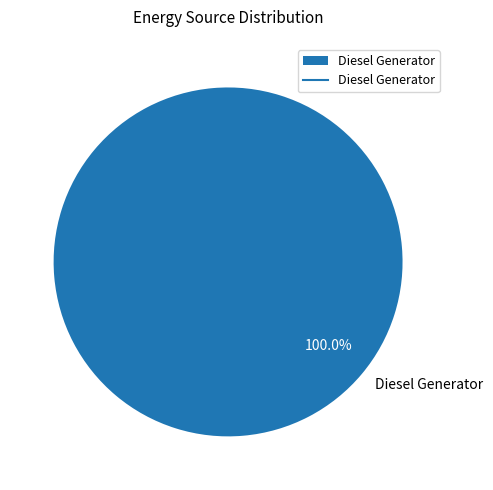

How many slices are in this pie chart?

1